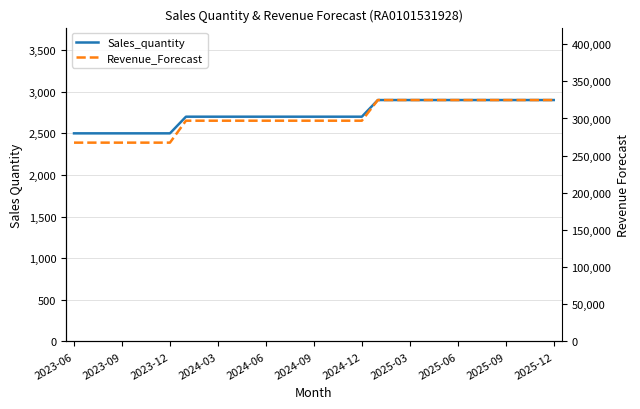

The Revenue_Forecast series shows 501383 at 13. True or false?

False